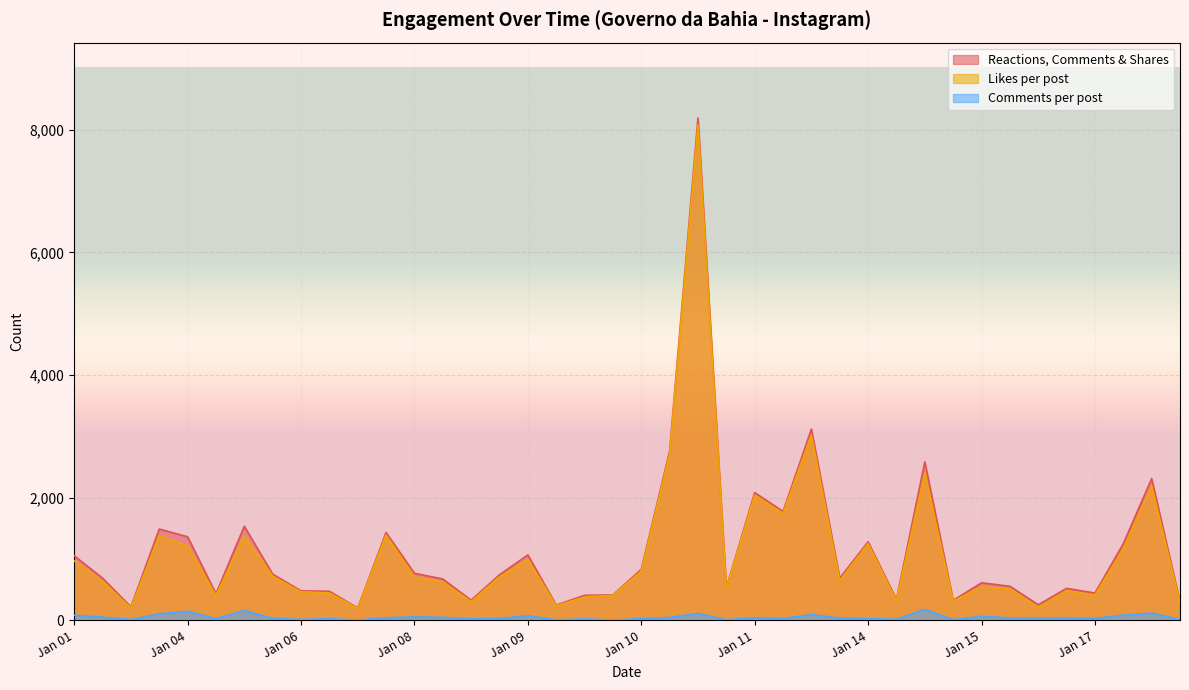

What is the value of the Comments per post point at the 10th from the left?

16